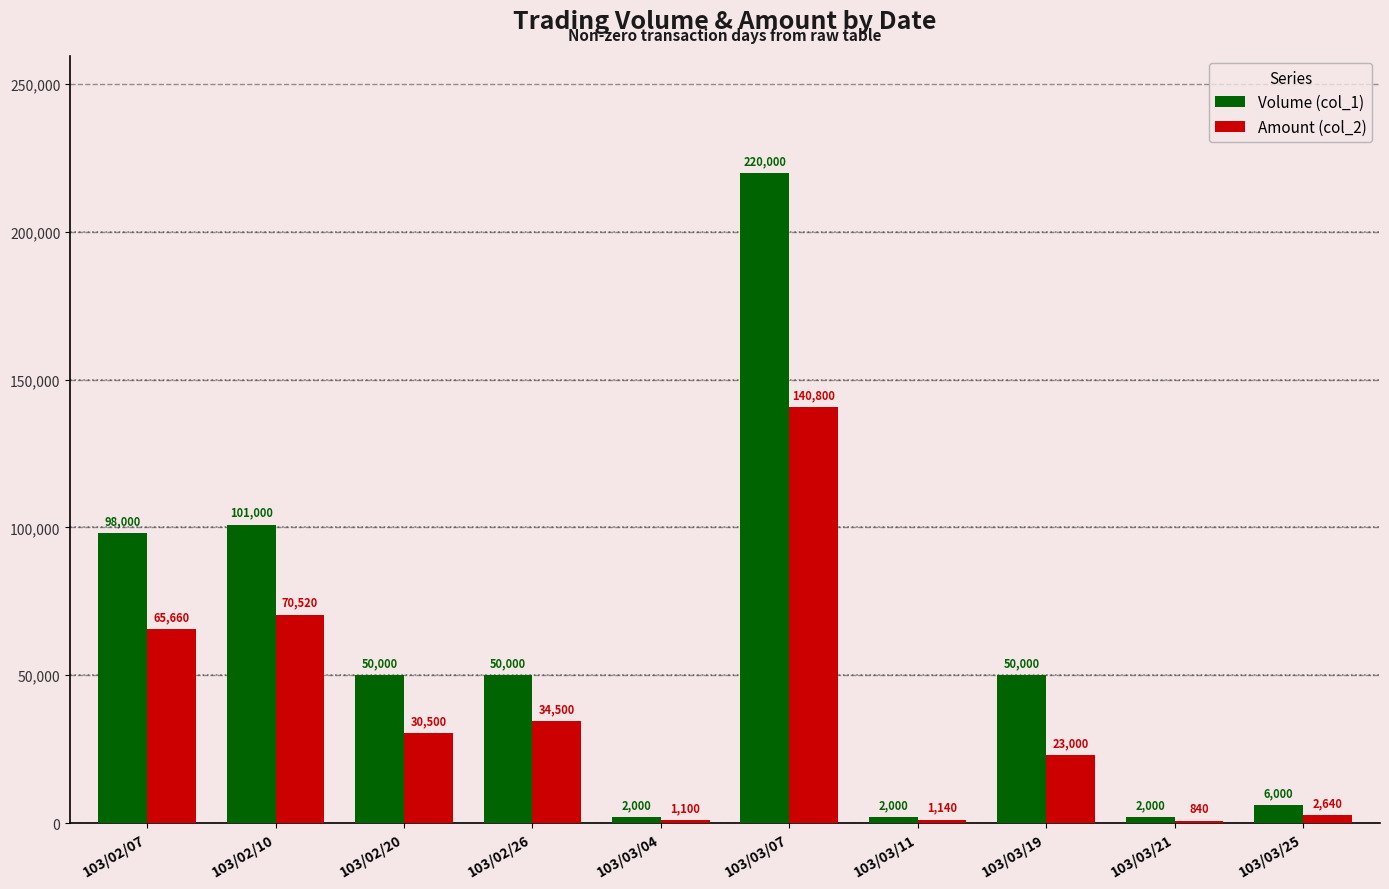

What position from the right is 103/03/04?

6